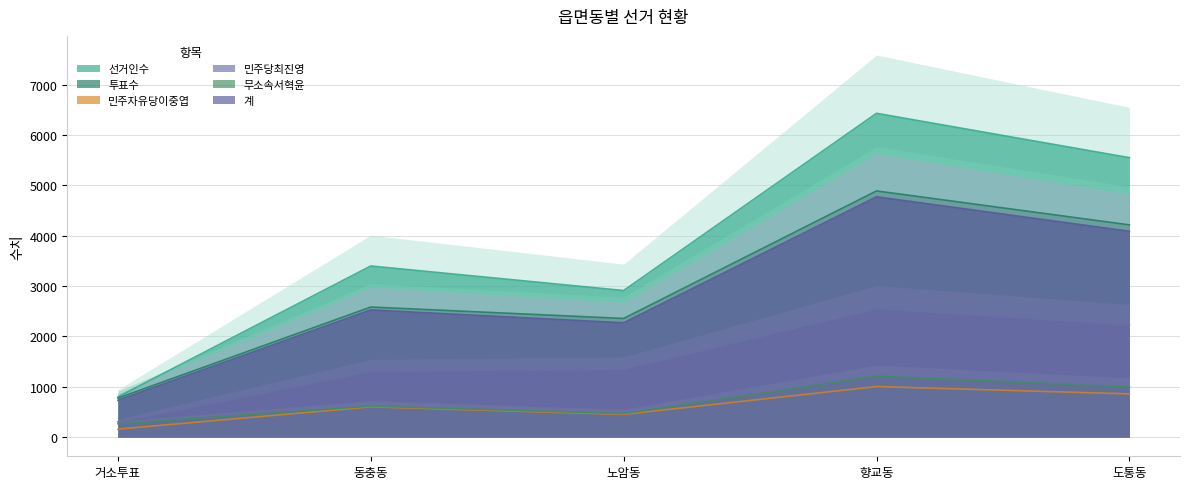

Is the value of 선거인수 at 노암동 greater than the value of 민주당최진영 at 동충동?

Yes